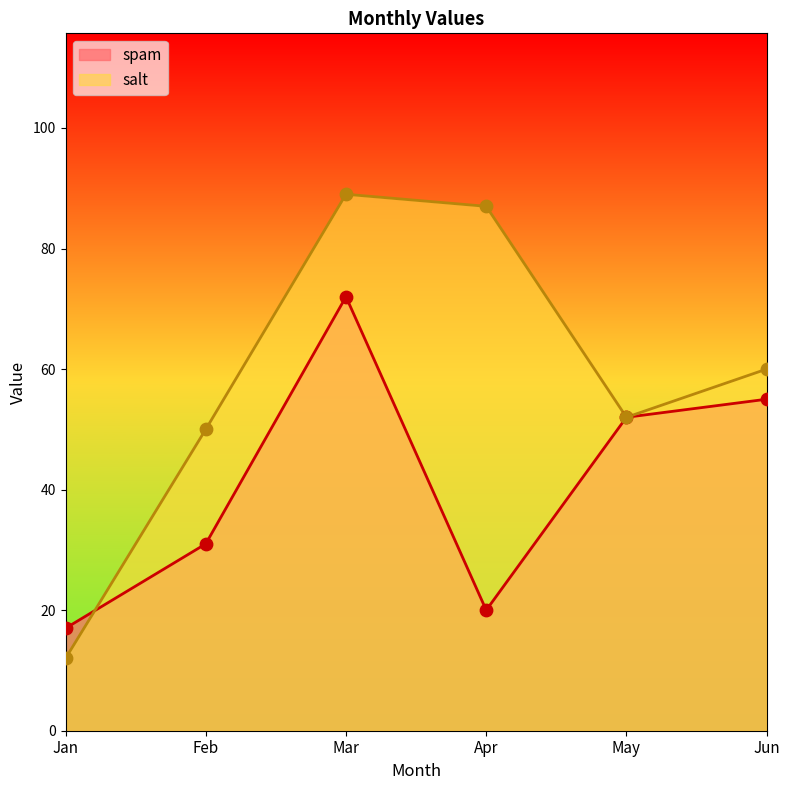

Which series contains the lowest Y value?

salt